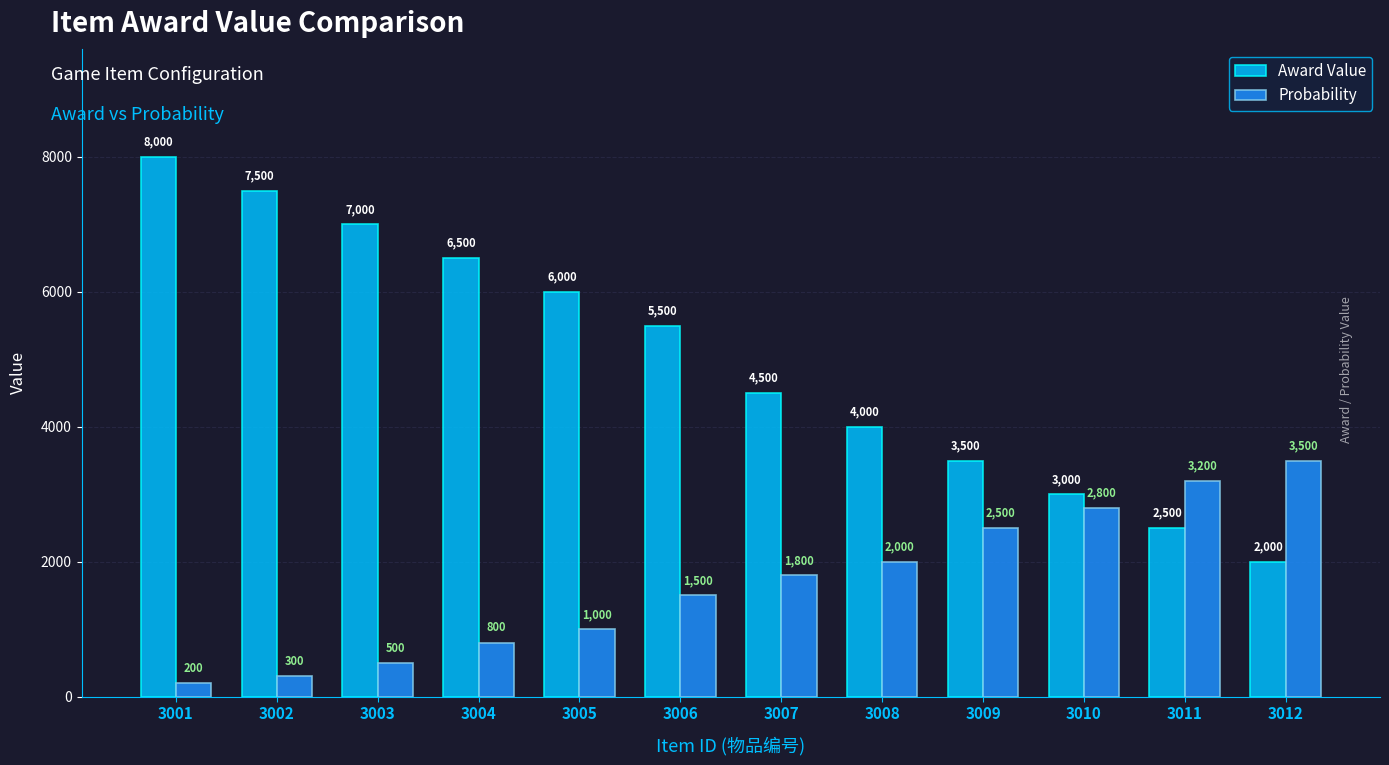

Where is Probability nearest to the value 1850?

3007